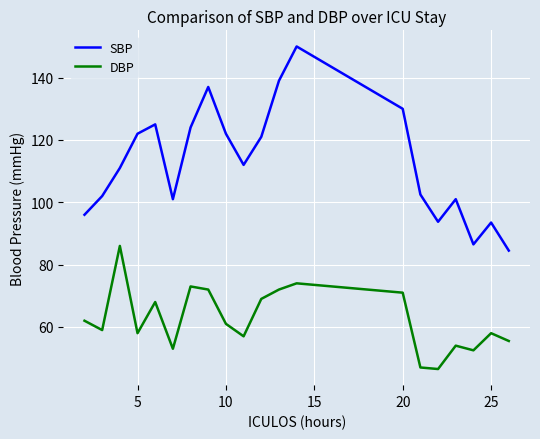

Which series has the widest spread of values?

SBP